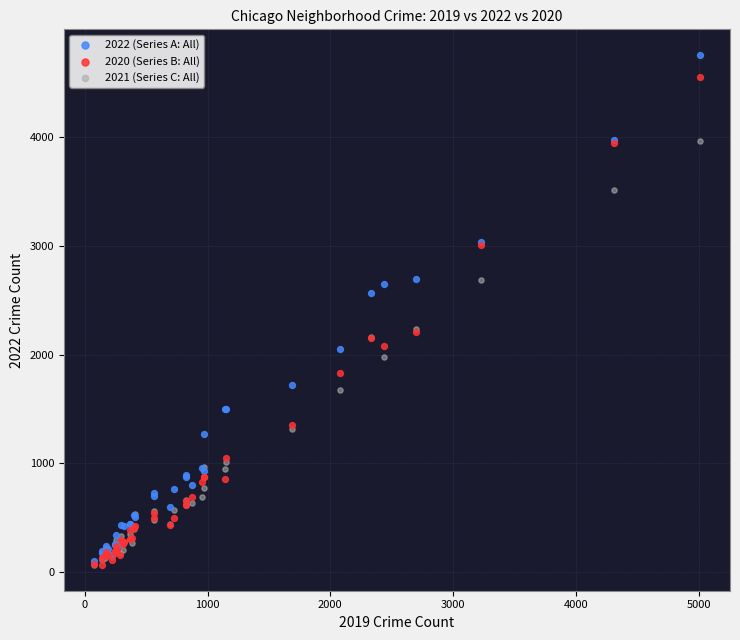

What are all the series names shown in the legend?

2022 (Series A: All), 2020 (Series B: All), 2021 (Series C: All)